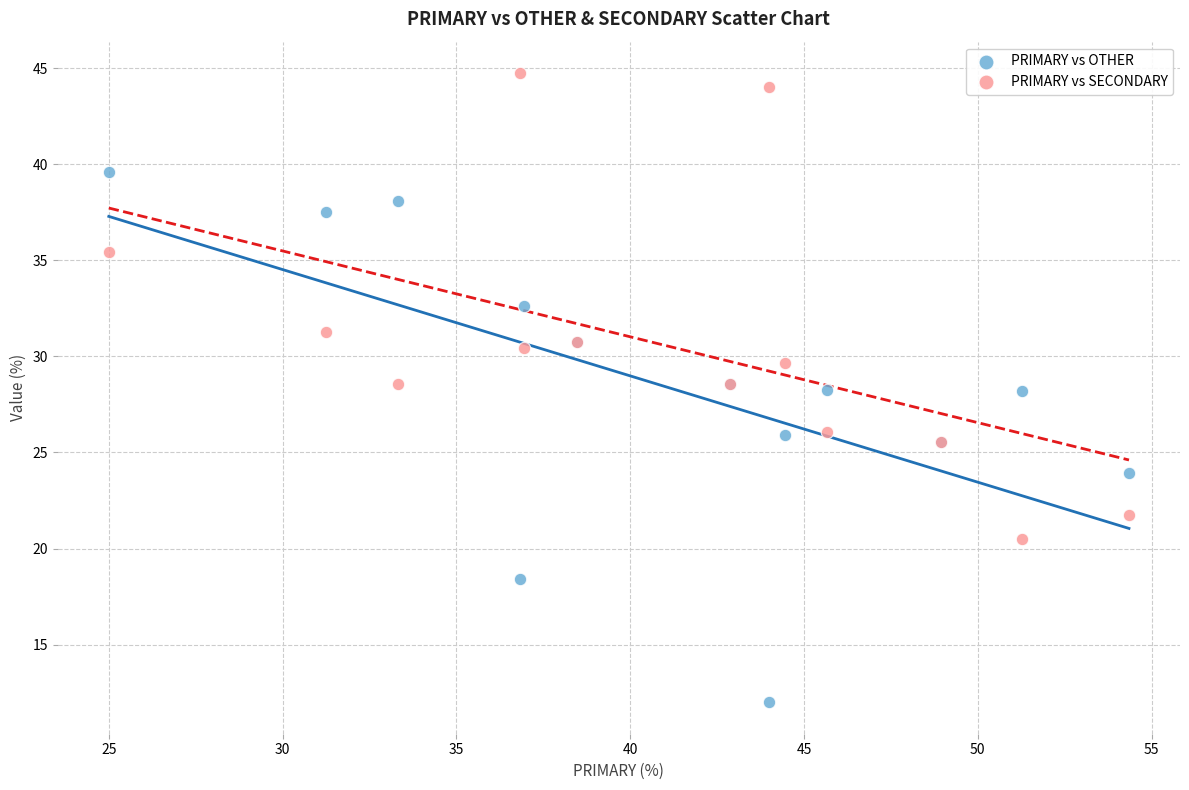

Which series contains the lowest Y value?

PRIMARY vs OTHER